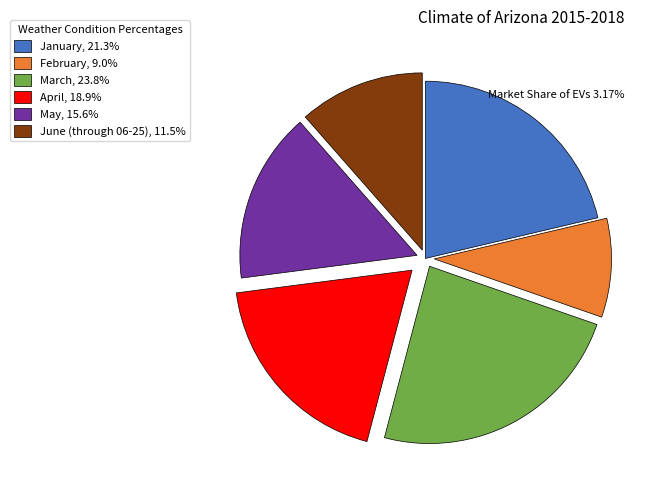

Combined, do April, 18.9% and May, 15.6% account for over 50%?

No